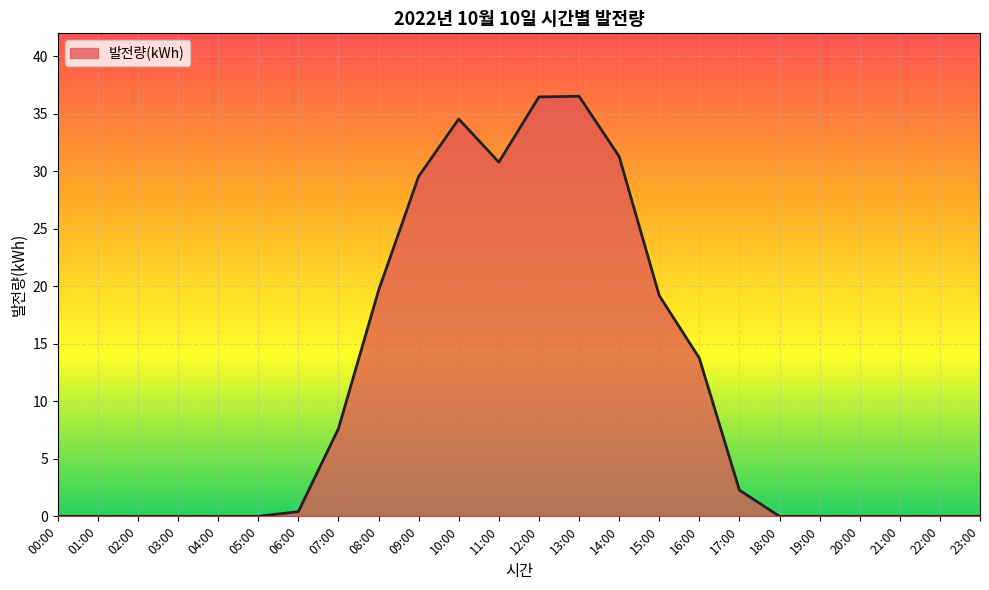

What is the change in value from 04:00 to 09:00?

+29.6